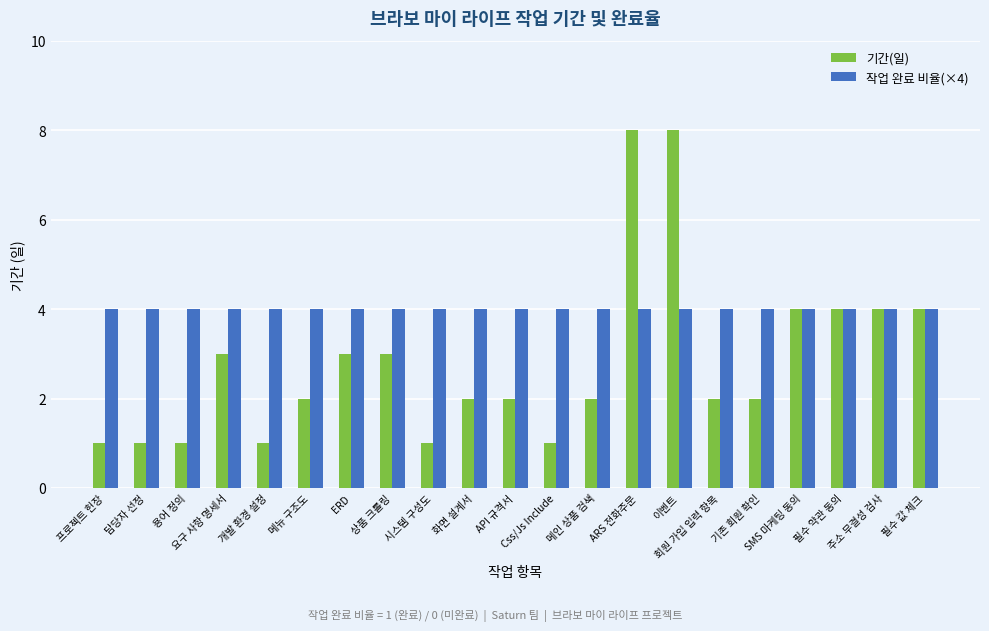

What is the label of the 1st bar from the right?

필수 값 체크